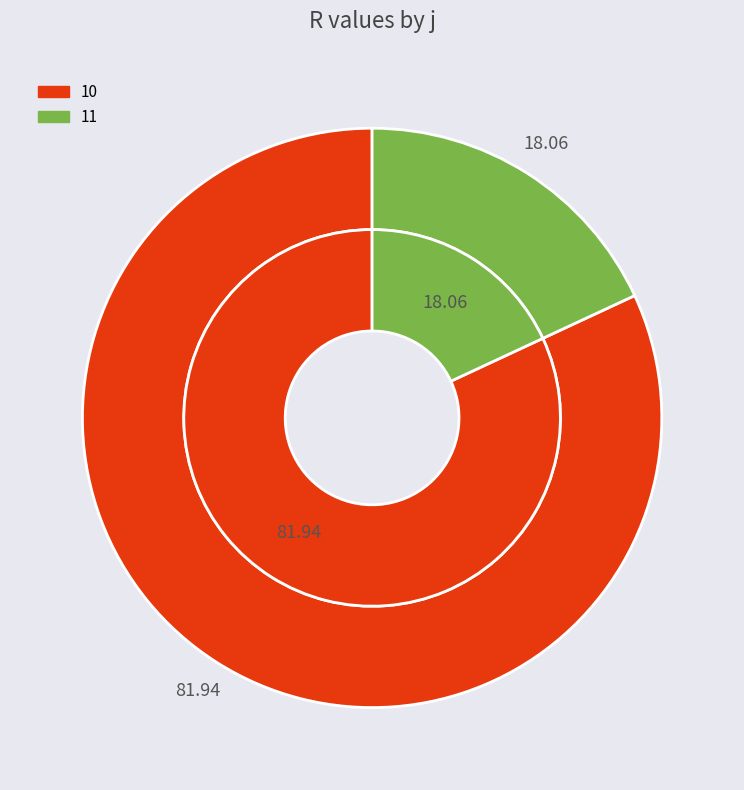

How many segments does this pie chart have?

2